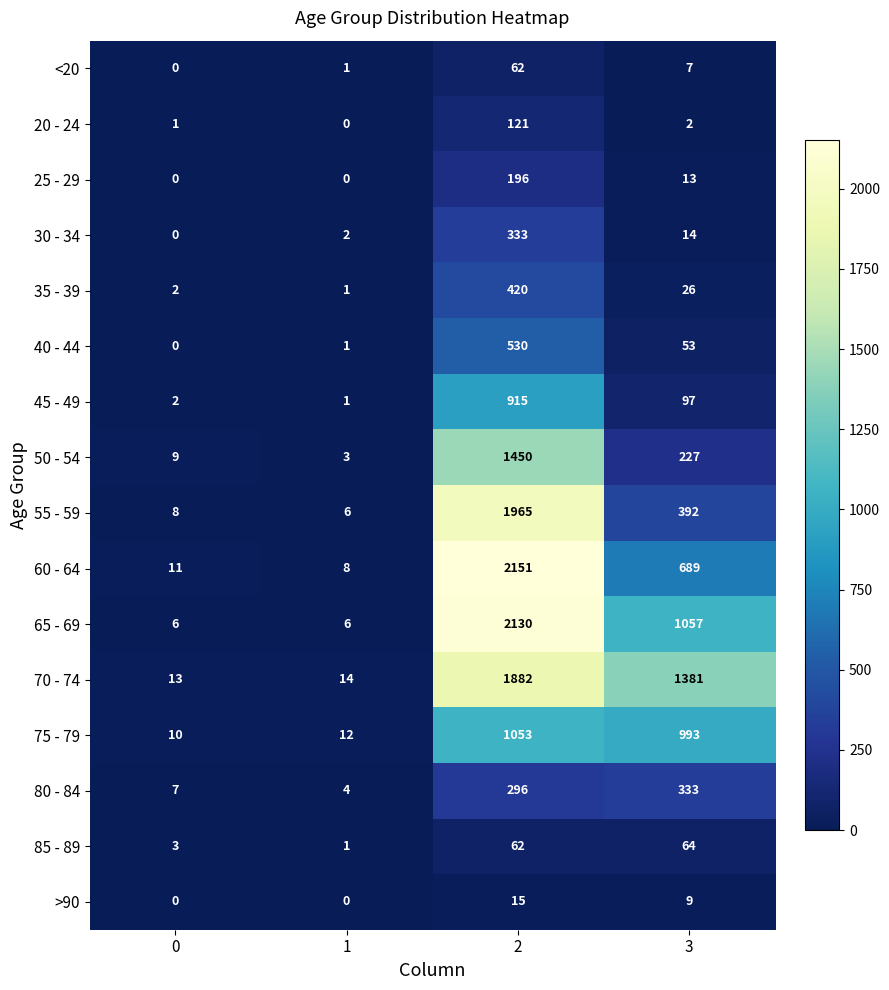

Which series has the largest total across all categories?

70 - 74